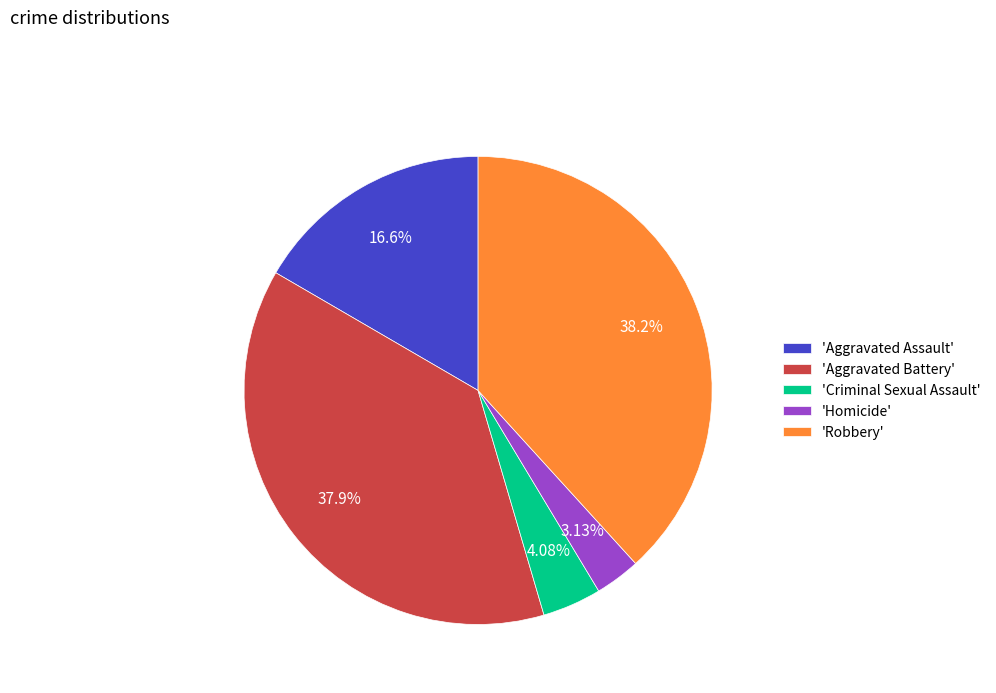

Which has a higher value, 'Criminal Sexual Assault' or 'Aggravated Assault'?

'Aggravated Assault'